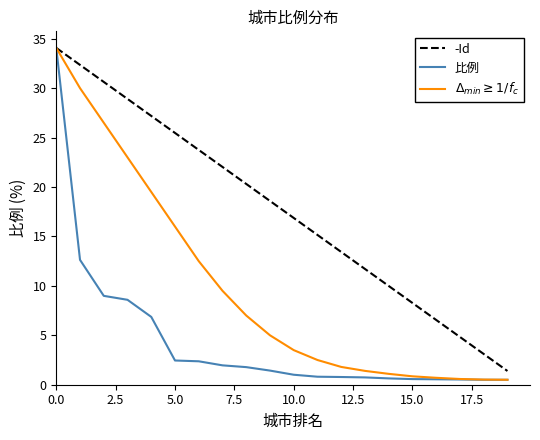

What is the maximum value for 比例?

34.1